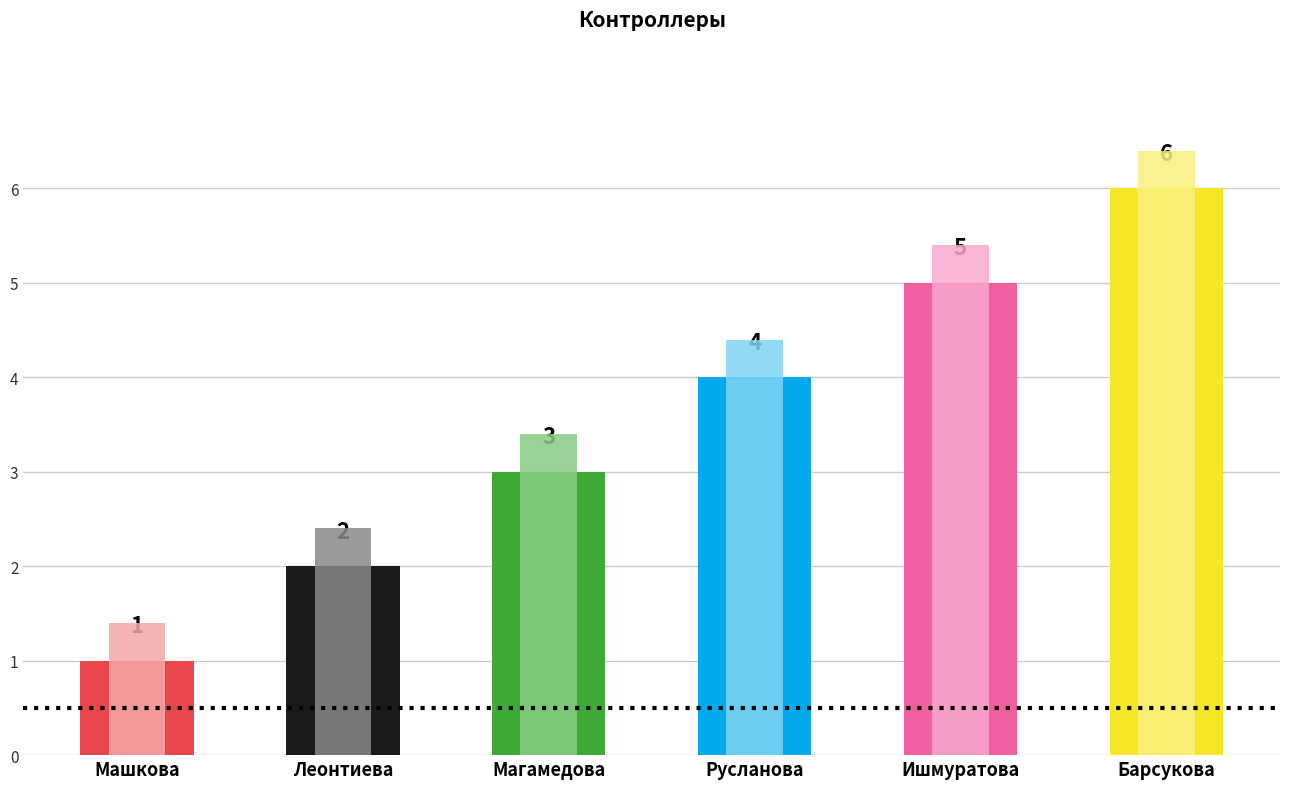

Reading left to right, list all the values displayed in this chart.

1	2	3	4	5	6